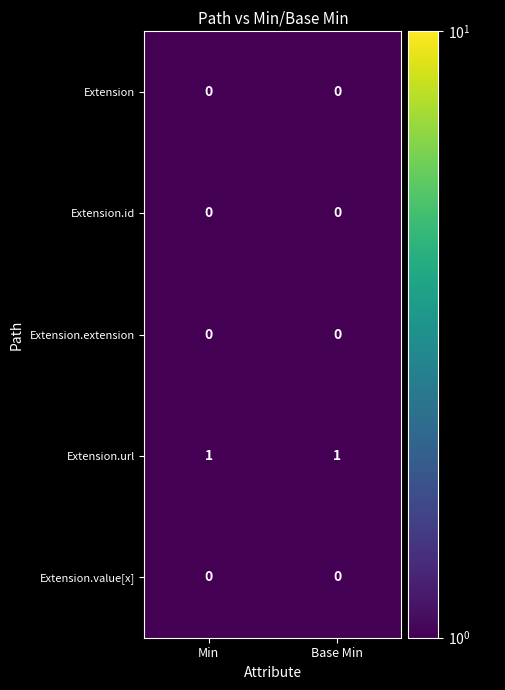

Which series has the largest total across all categories?

Extension.url